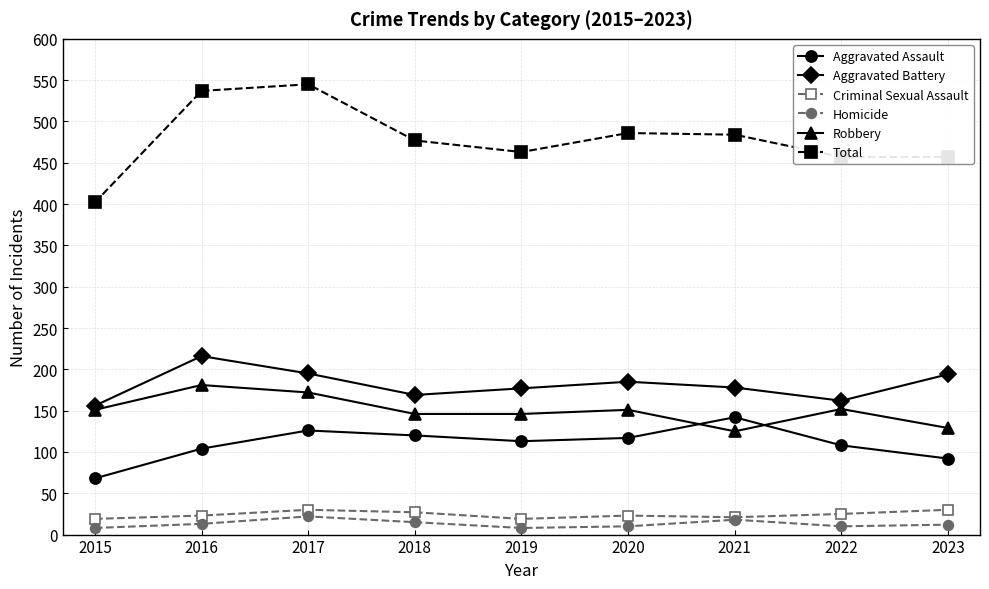

Which category has the highest value in the Aggravated Assault series?

2021